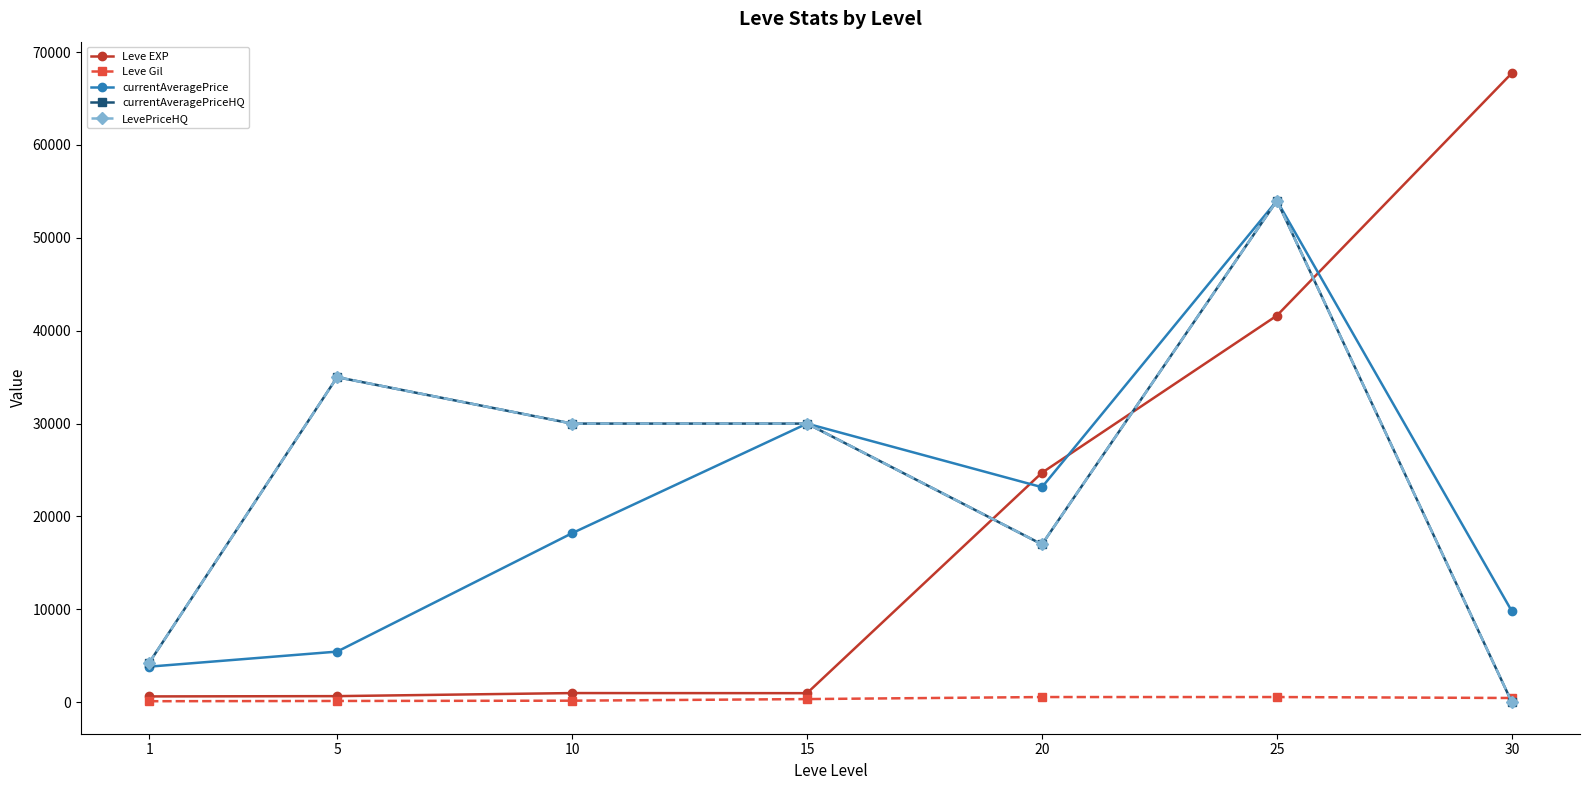

At which label is Leve EXP closest to 34180?

25